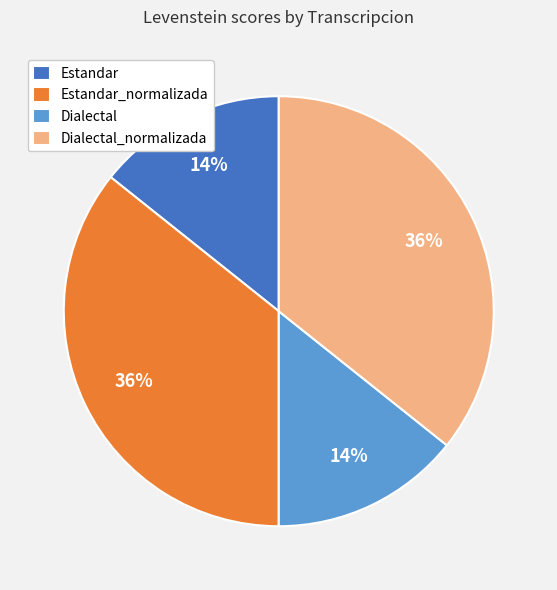

Count the number of slices in the pie.

4